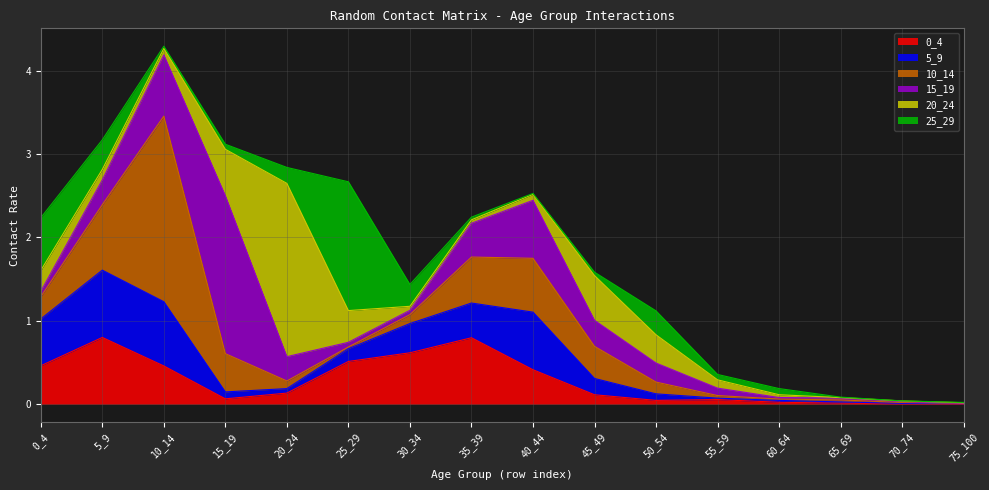

What is the difference between the second highest and minimum values in the 25_29 series?

0.6